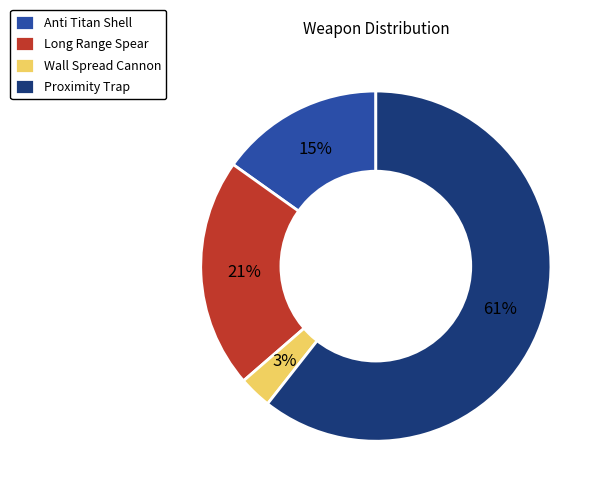

Count the number of slices in the pie.

4